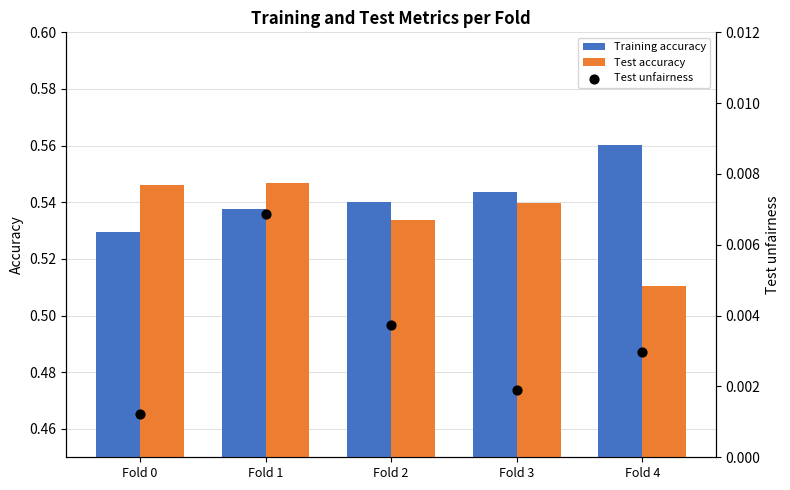

What are all the series names shown in the legend?

Training accuracy, Test accuracy, Test unfairness